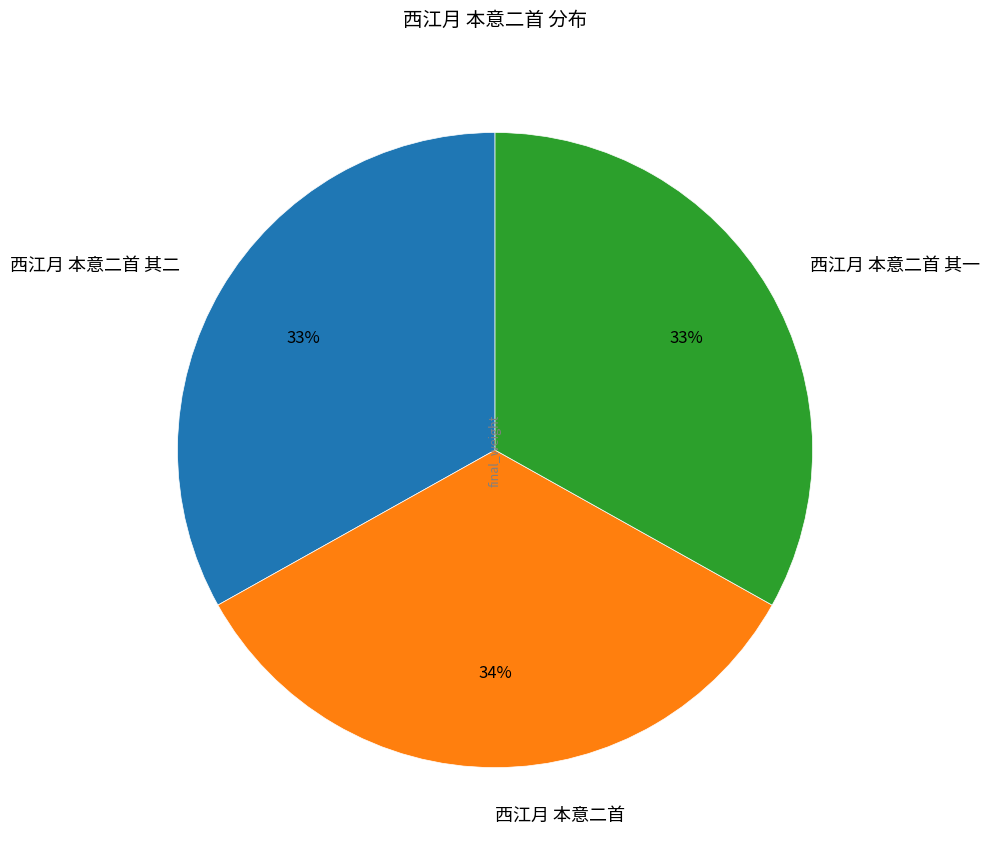

Does 西江月 本意二首 其一 represent more than half of the total?

No